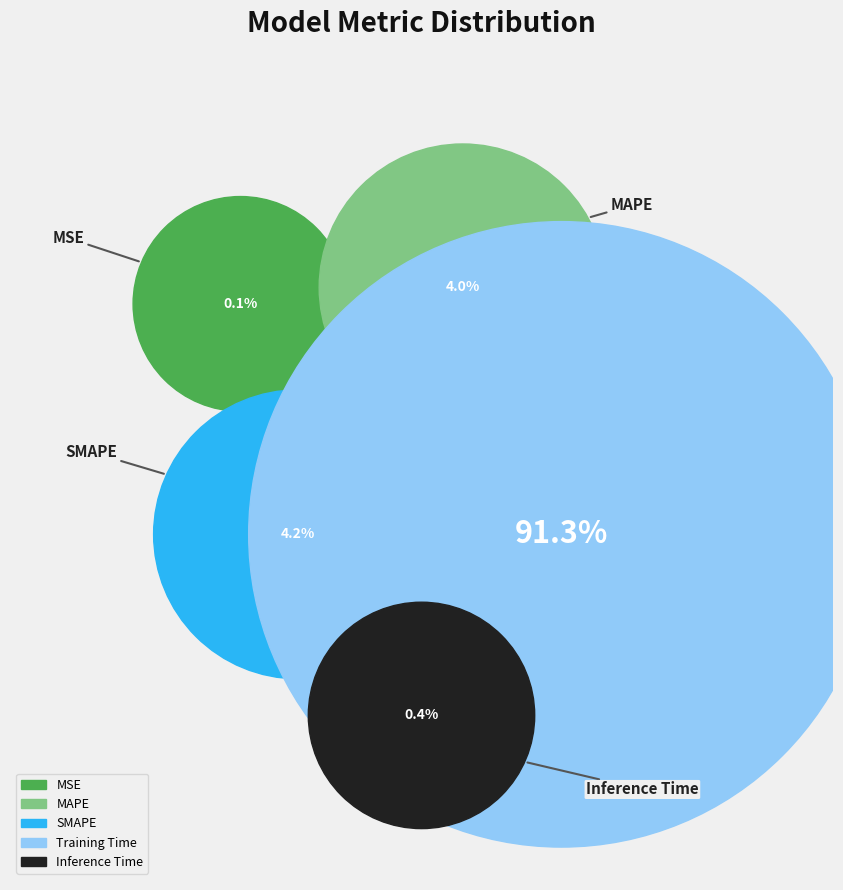

Does Training Time account for over 50% of the chart?

Yes